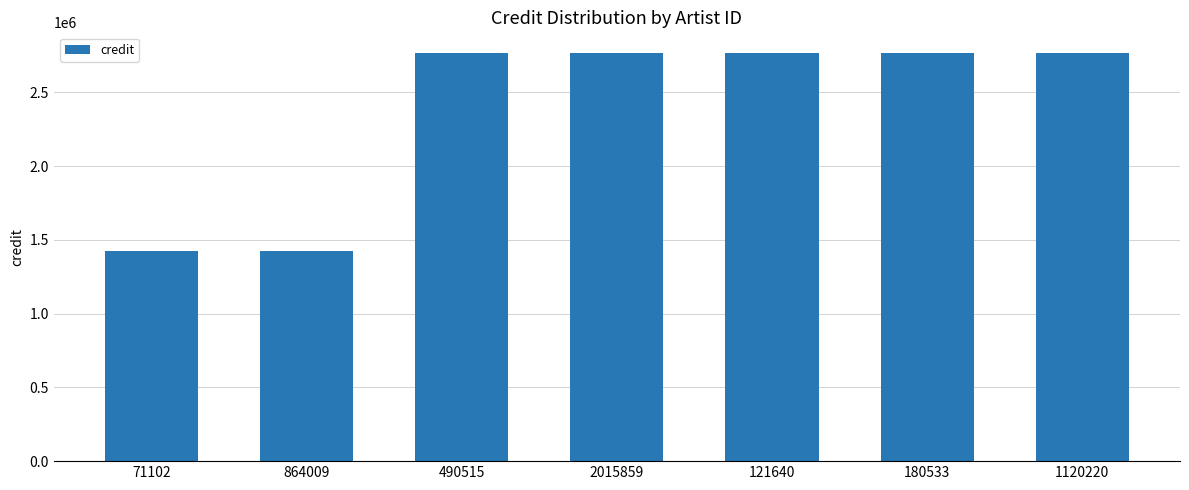

What is the label of the 4th bar from the right?

2015859